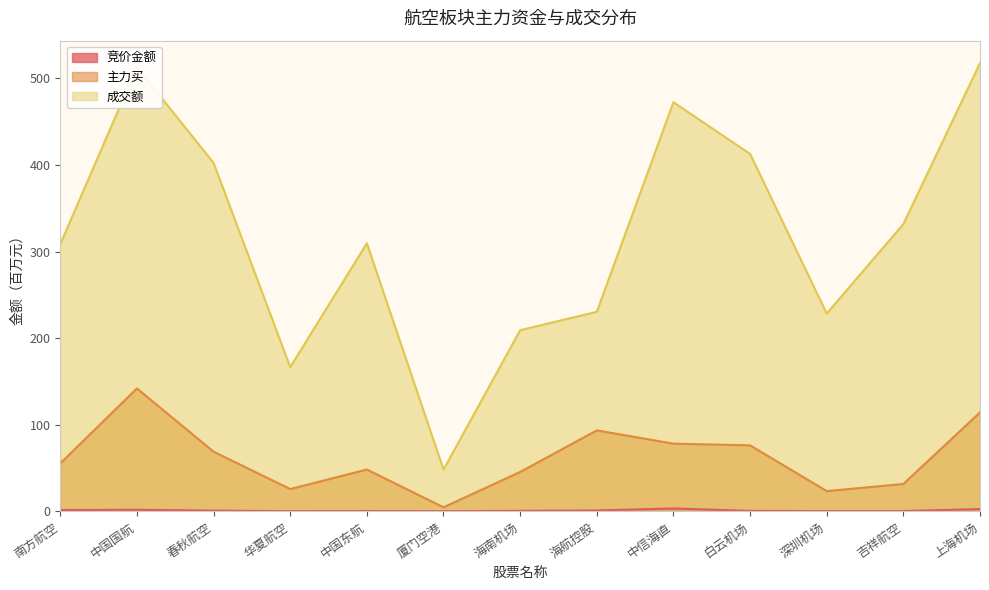

Which series has the widest spread of values?

成交额